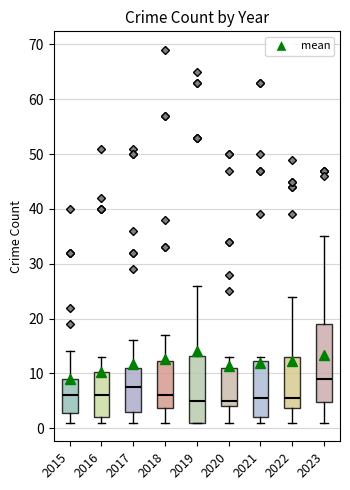

Comparing the boxes themselves (not the whiskers), which one is the tallest?

2023